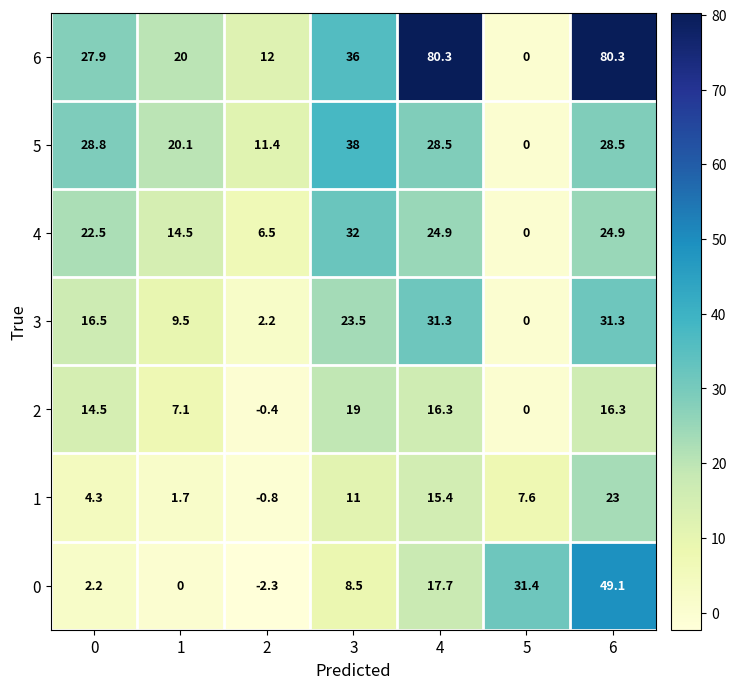

List the series in order of their peak value, lowest first.

2, 1, 3, 4, 5, 0, 6